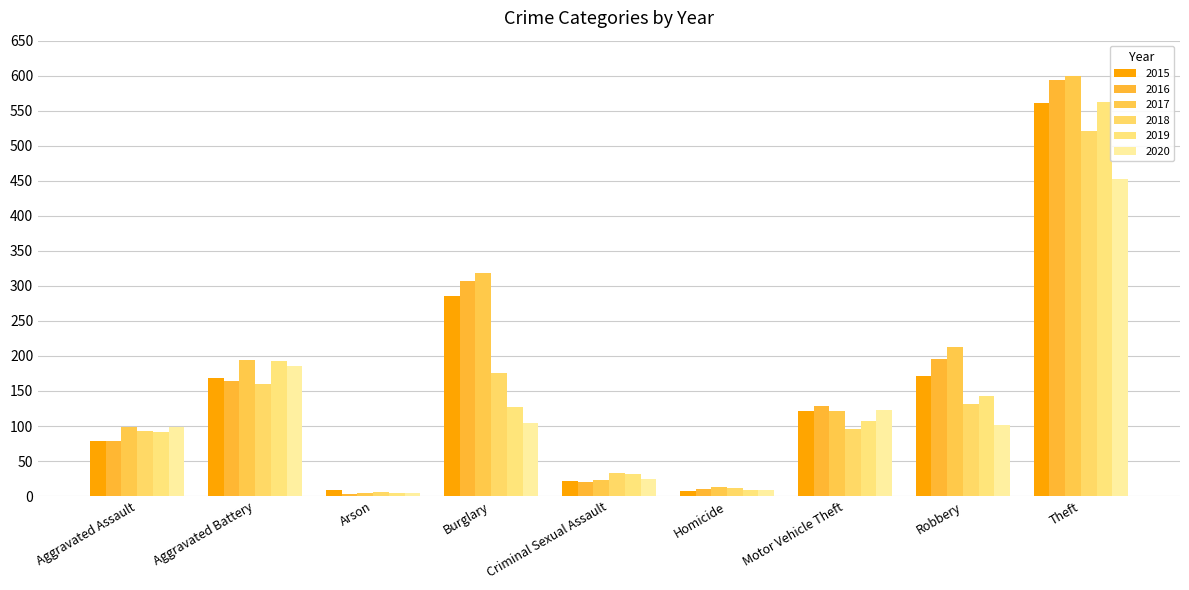

Read the 2016 value at Theft, to the nearest 100.

600